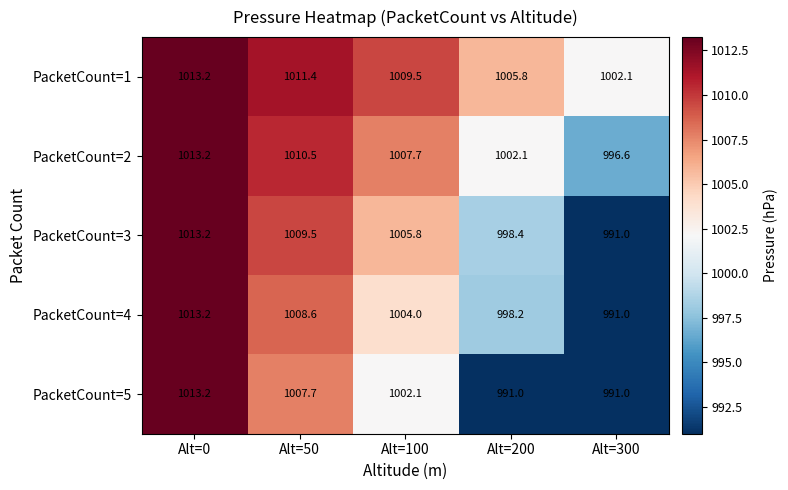

What is the smallest value displayed?

991.0